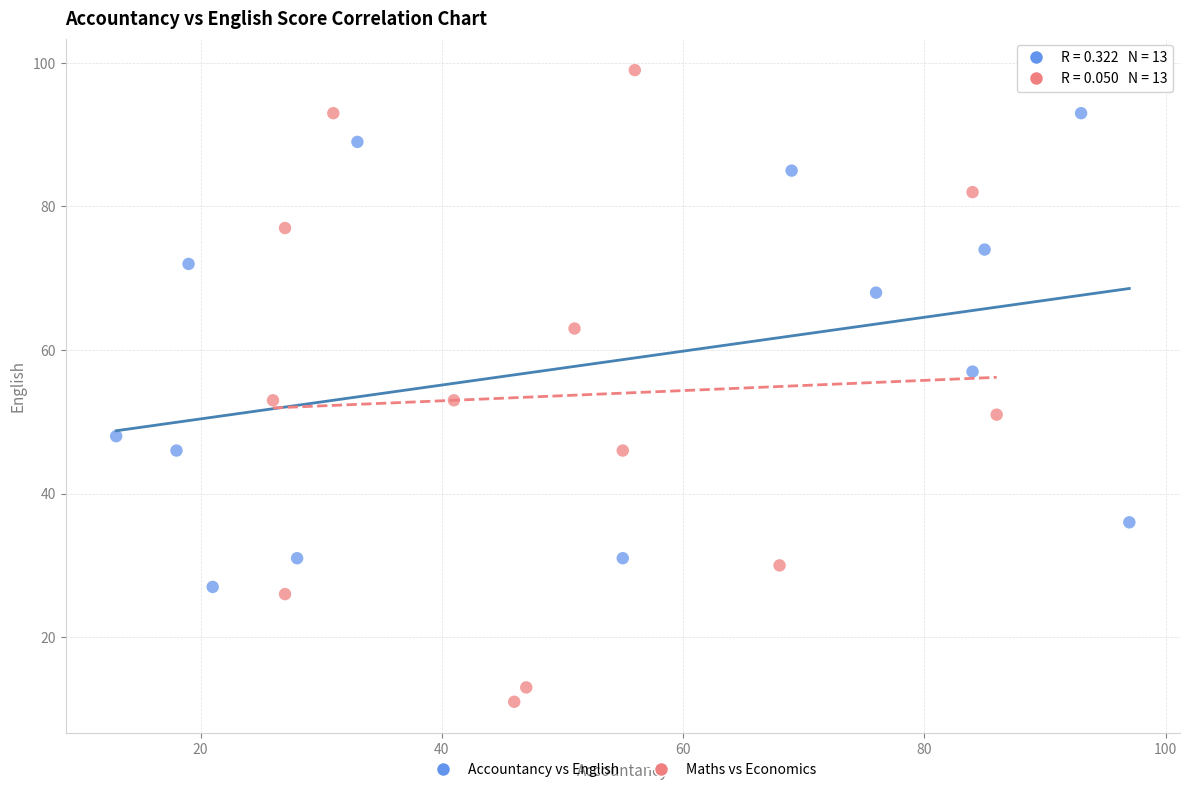

Which series reaches the maximum Y coordinate?

Maths vs Economics